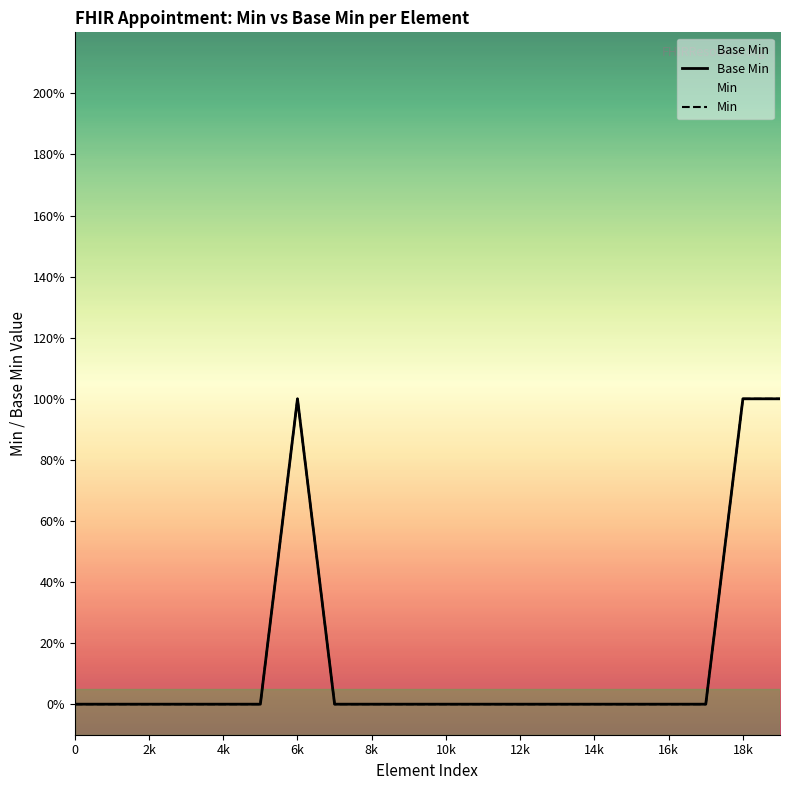

Does the chart display data point markers on the line(s)?

No